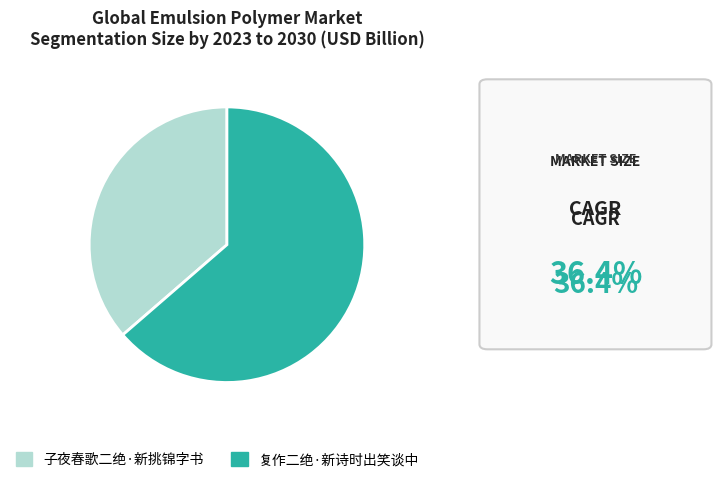

True or false: 子夜春歌二绝·新挑锦字书 accounts for 44% of the total.

False